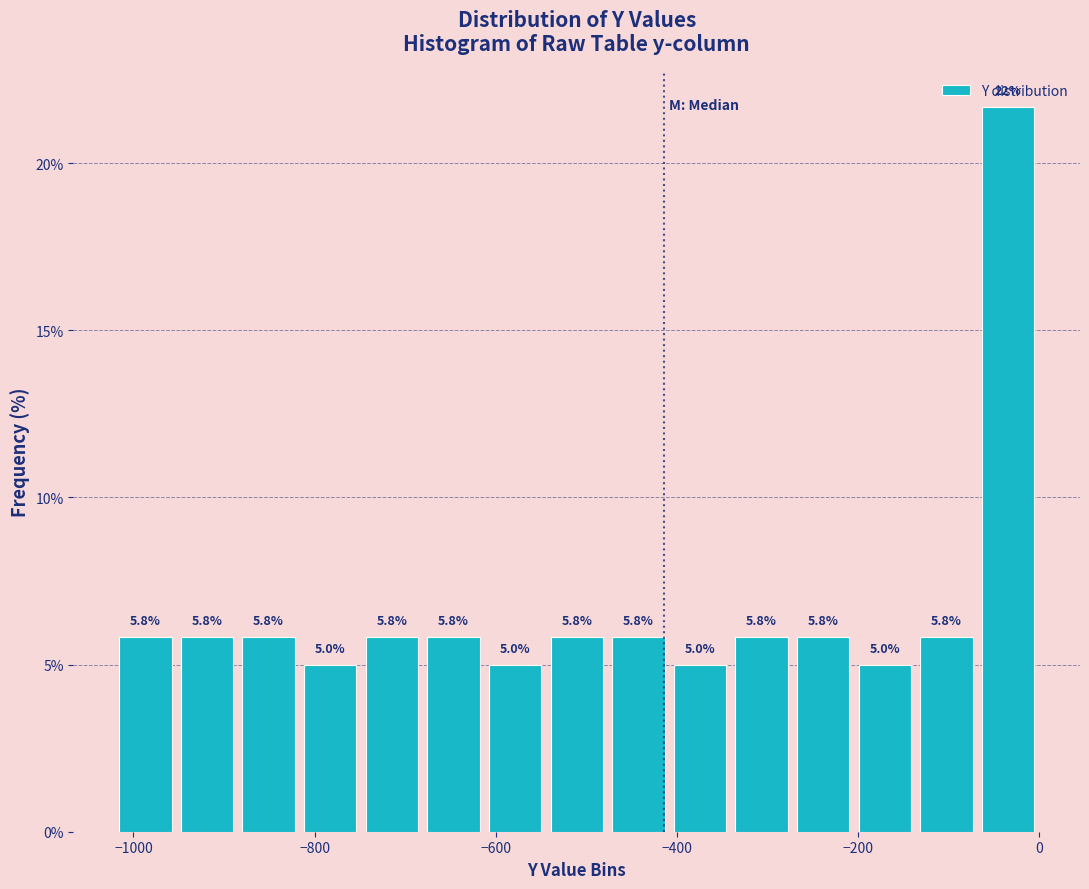

Around what value on the x-axis is the tallest bar? Give the approximate position of its centre, as read against the axis.

-40